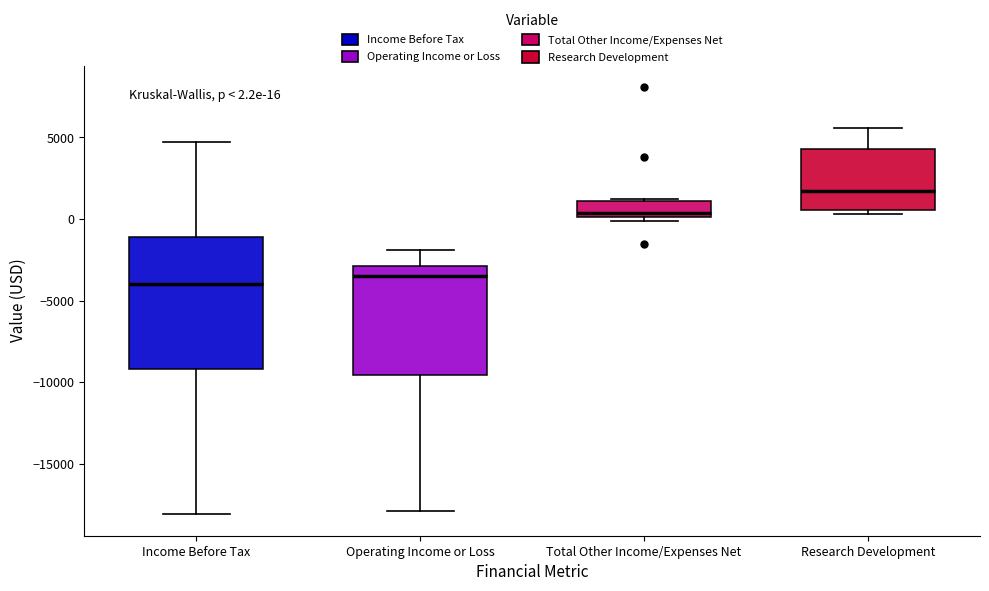

Which box's median line is the lowest?

Income Before Tax